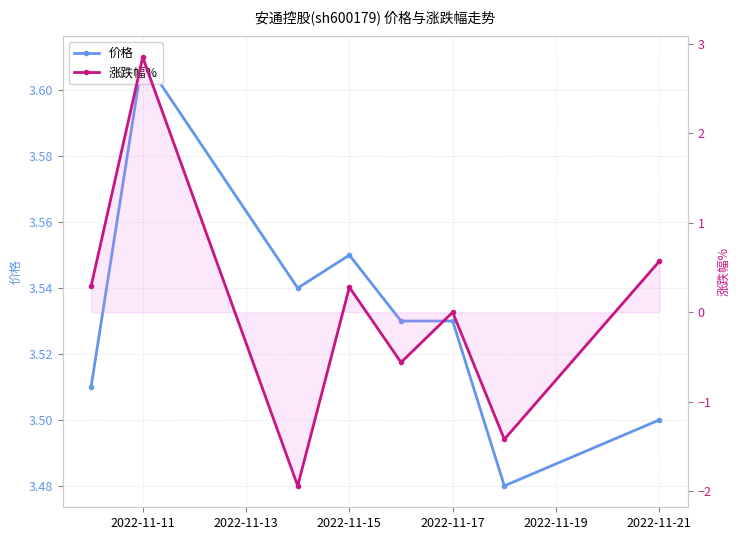

True or false: 价格 and 涨跌幅% cross at least once.

False